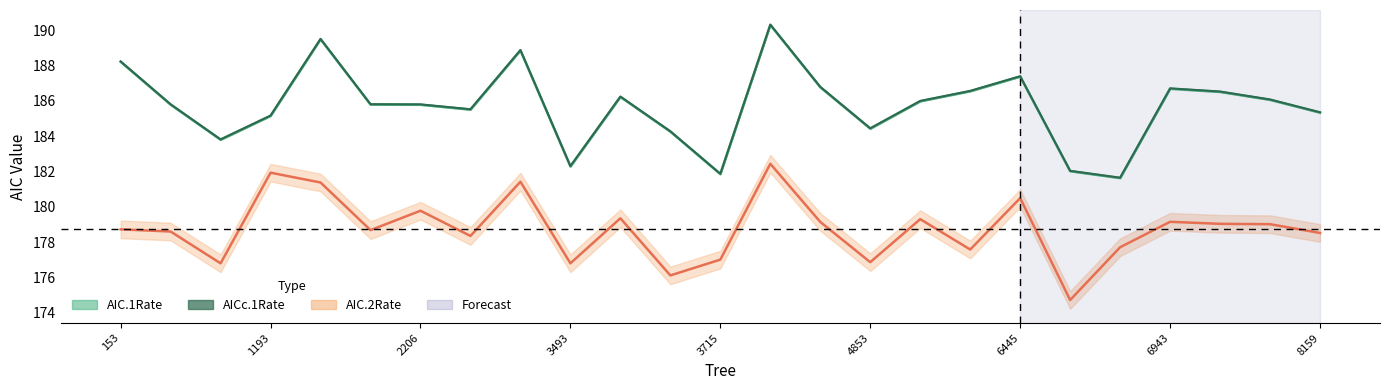

Rank the series by their maximum value, from lowest to highest.

AIC.2Rate, AIC.1Rate, AICc.1Rate